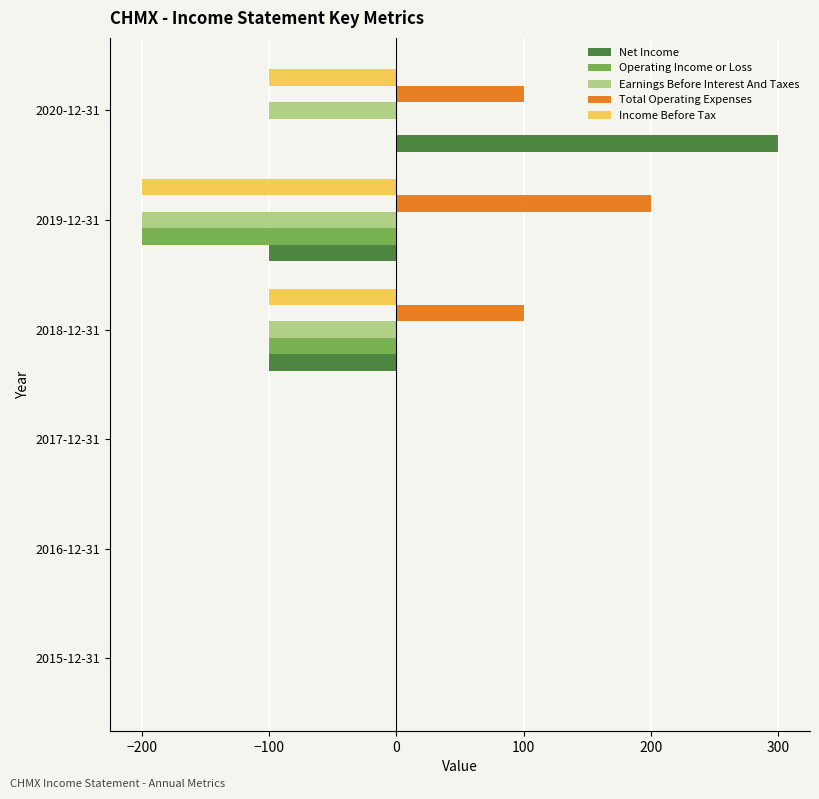

What is the sum of all Net Income values?

100